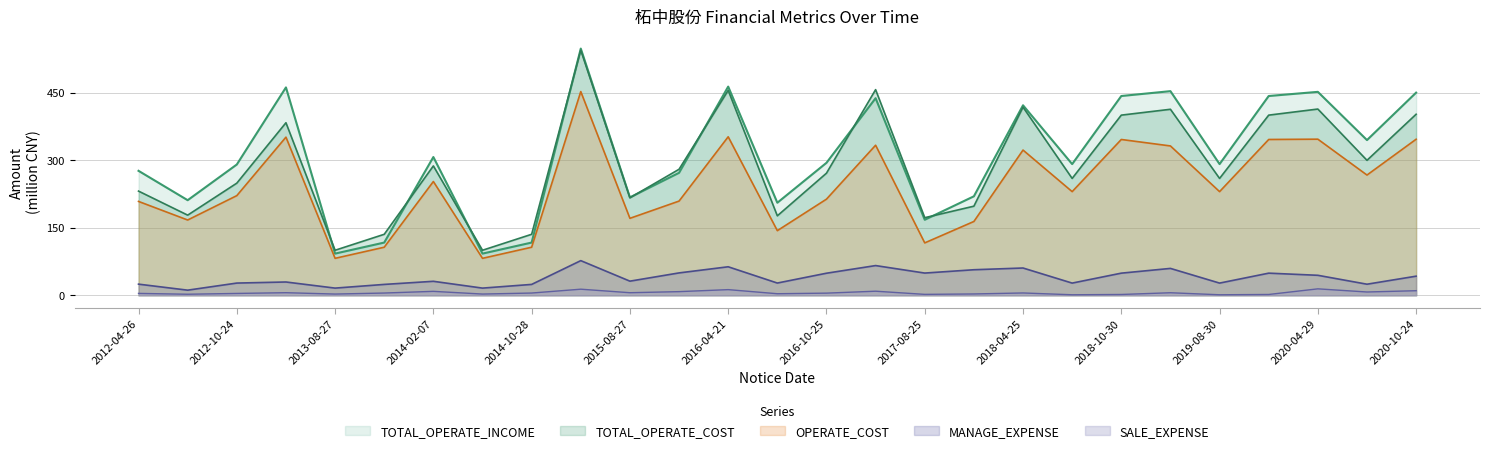

True or false: OPERATE_COST has a value of 141.1 at 2014-10-28.

False